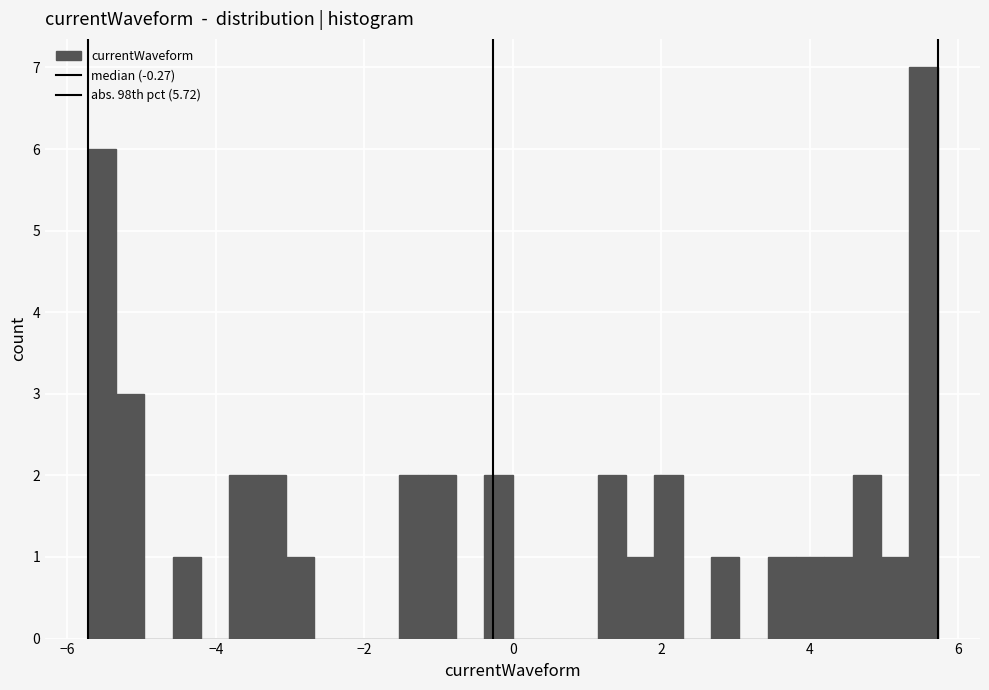

Around what value on the x-axis is the tallest bar? Give the approximate position of its centre, as read against the axis.

5.6